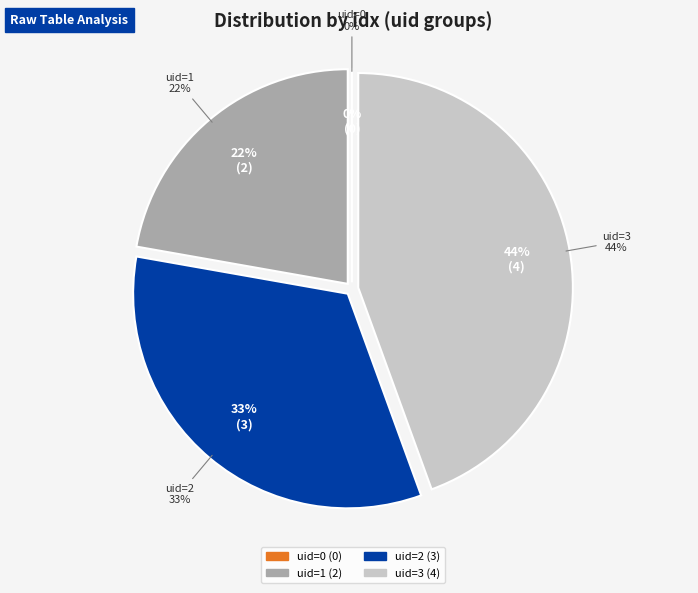

Does uid=3 represent more than half of the total?

No